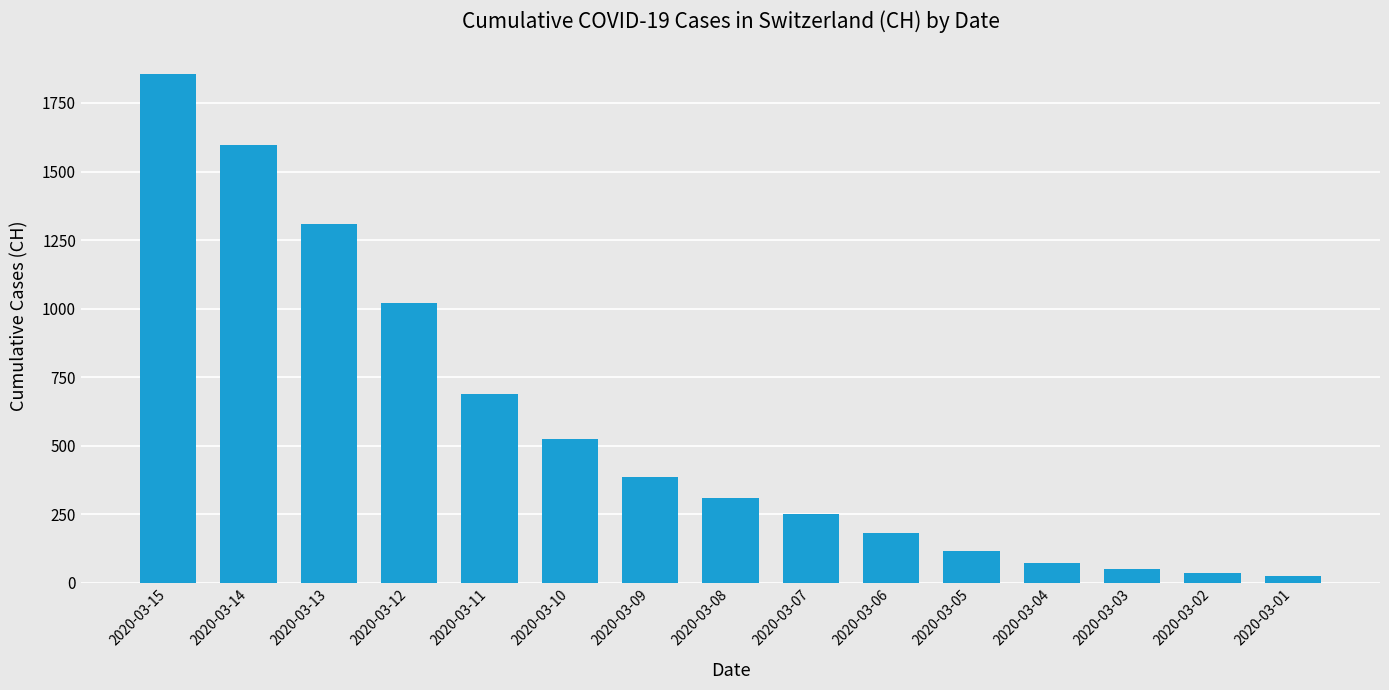

What is the maximum value shown in the chart?

1856